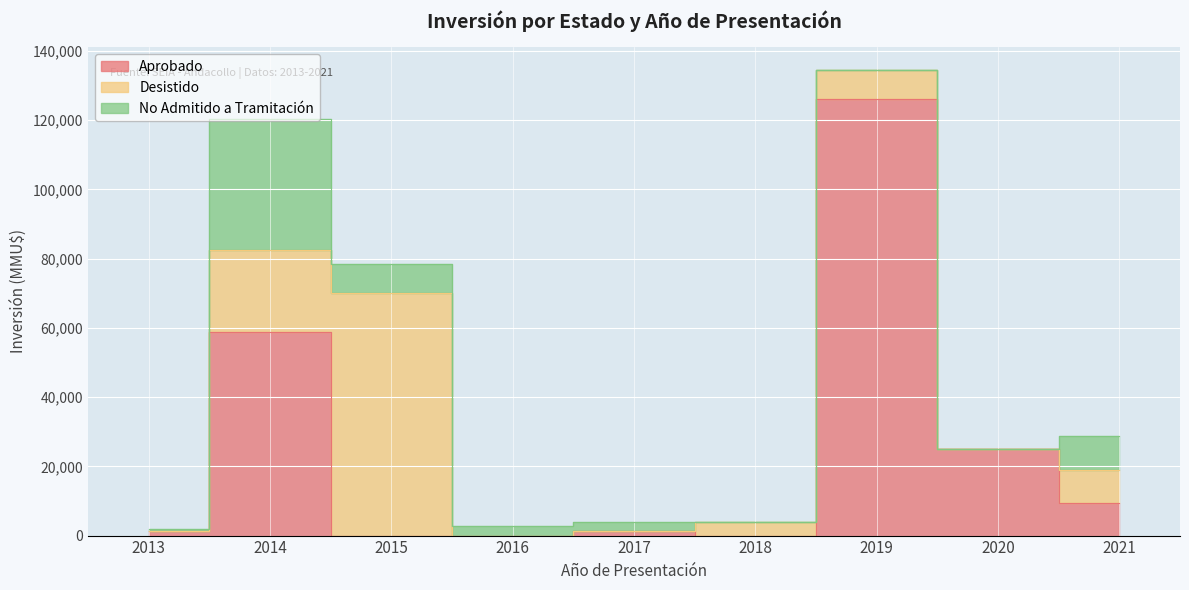

The value of Aprobado at 2018 is 0. True or false?

True